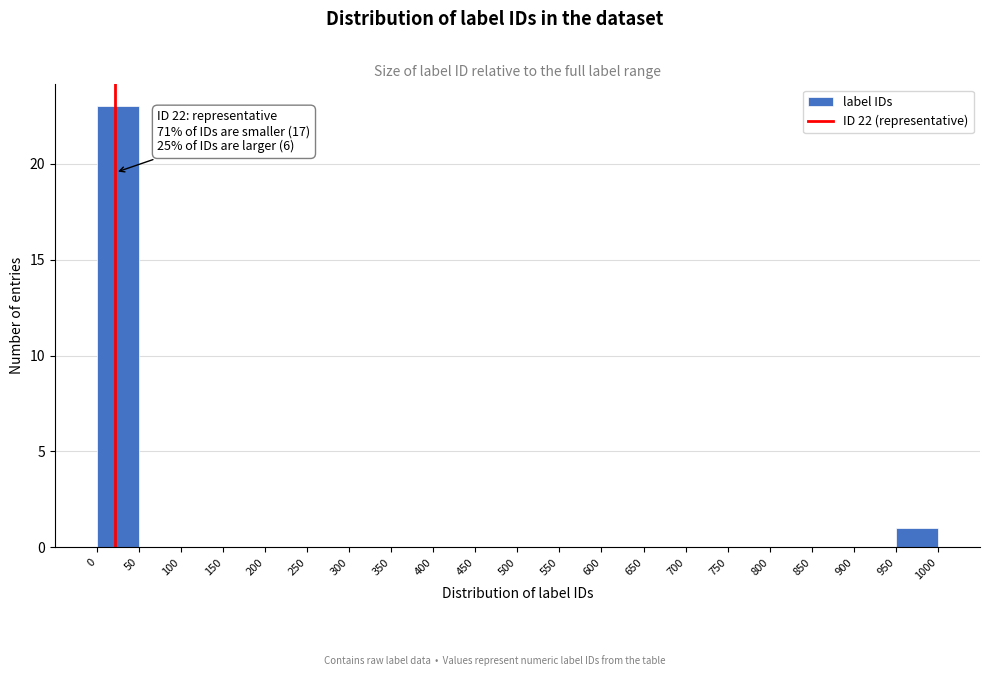

Which range on the x-axis has the tallest bar?

0 to 50